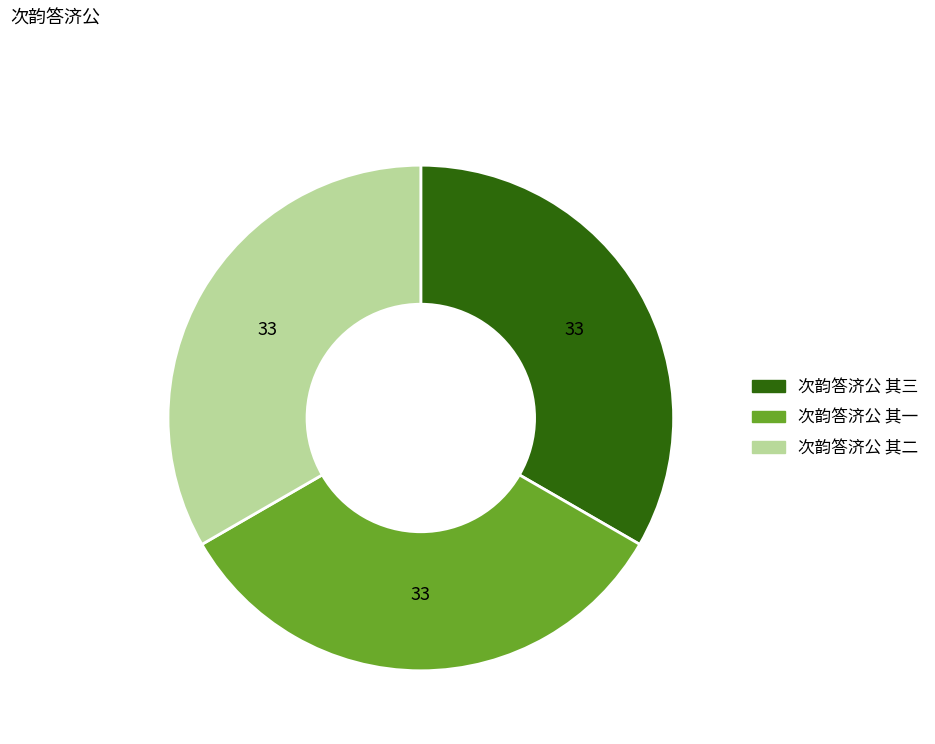

What is the ratio of the value at 次韵答济公 其二 to the value at 次韵答济公 其一?

1.0